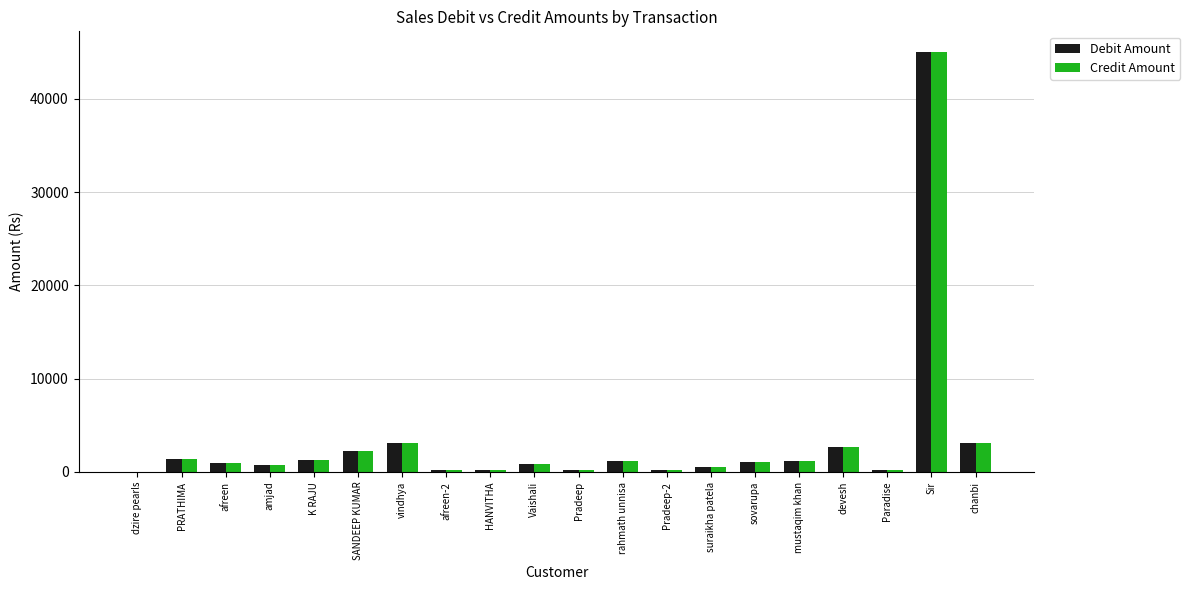

What are all the series names shown in the legend?

Debit Amount, Credit Amount